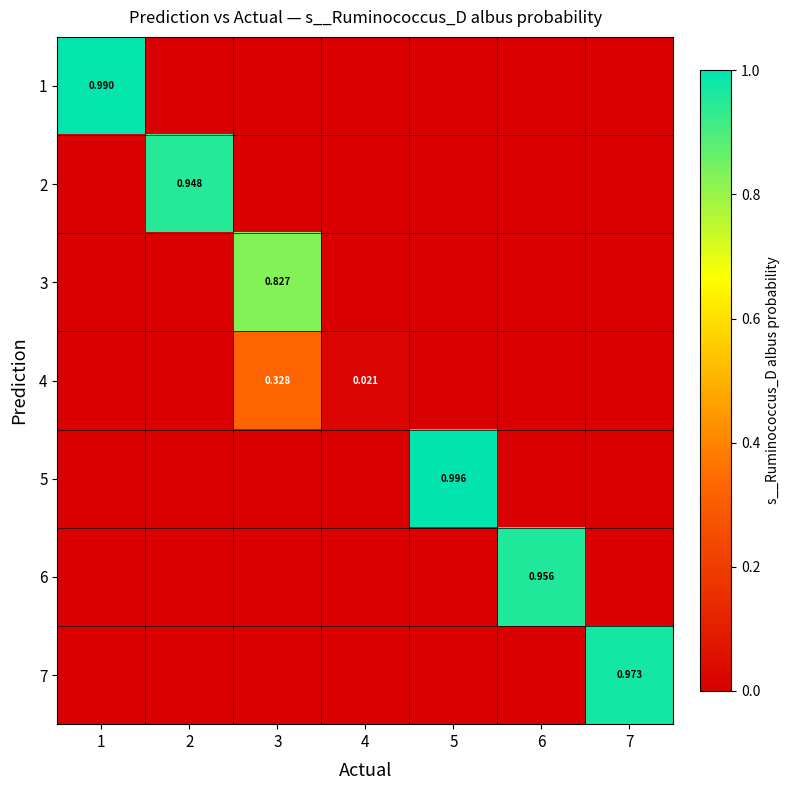

At which category does the chart reach its peak across all series?

5